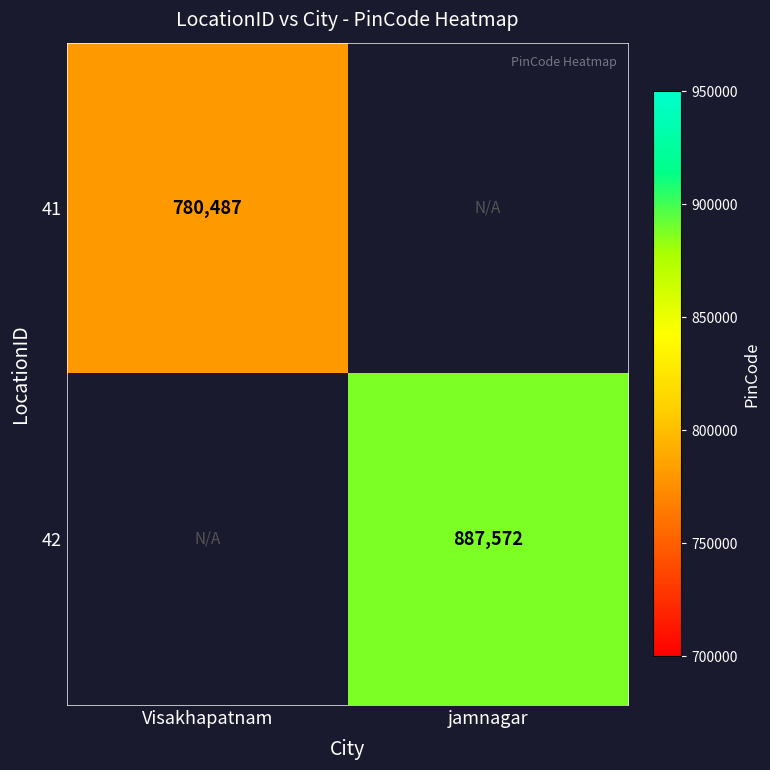

Is it true that 41 equals 1129587.0 at Visakhapatnam?

False